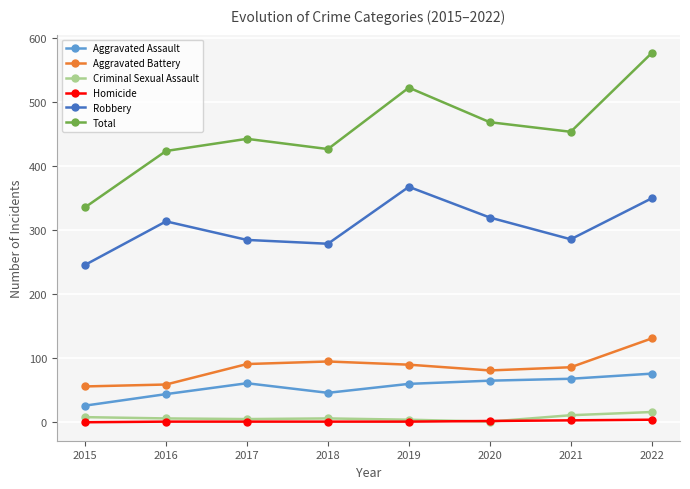

Is it true that Total equals 577 at 2022?

True